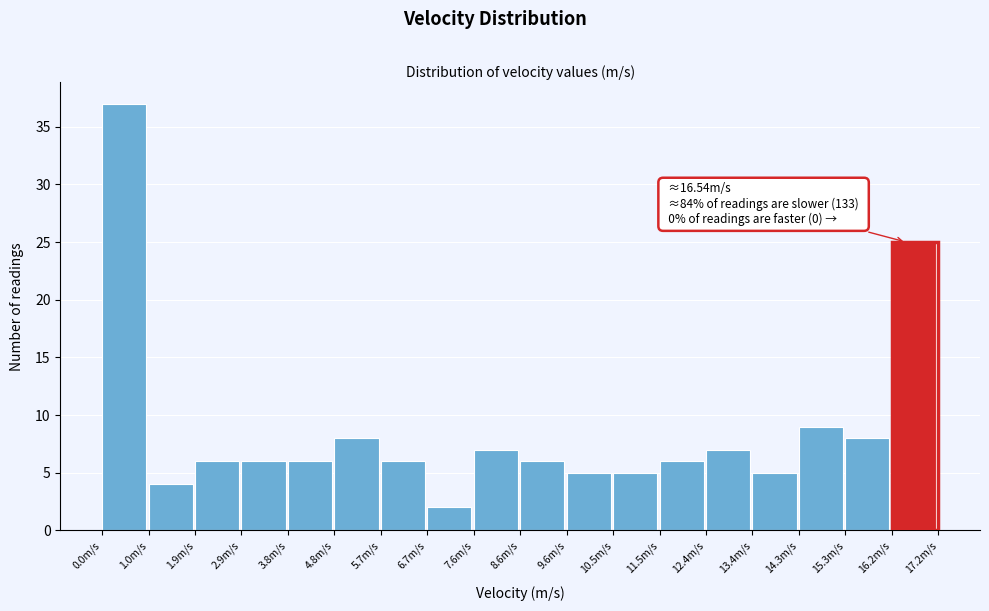

Over which range of the x-axis is the bar tallest?

0.0 to 1.0